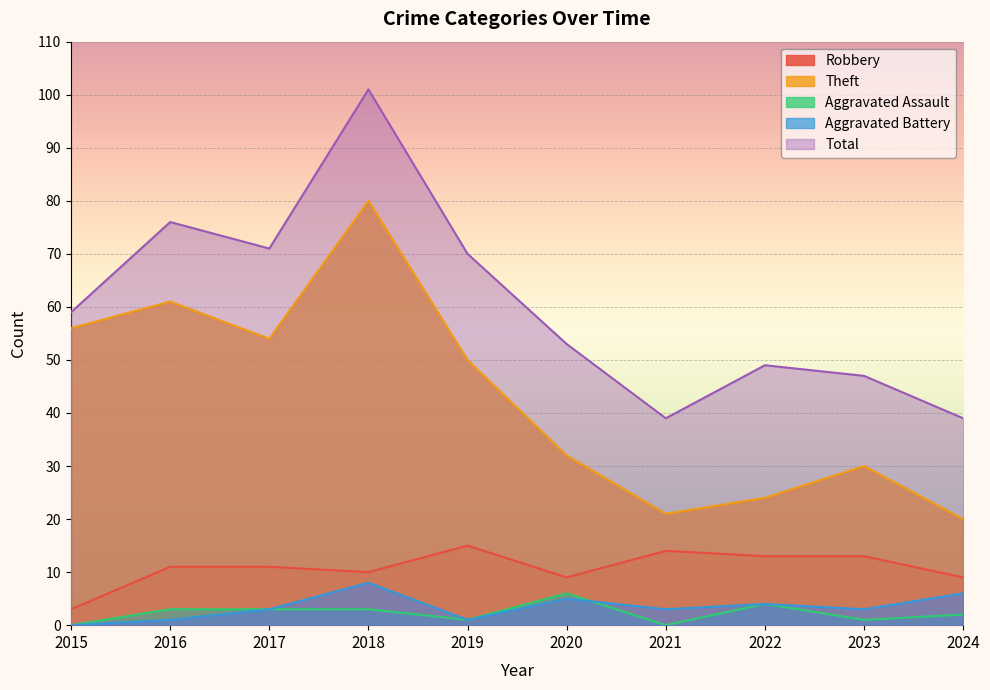

How many lines are shown in the chart?

5